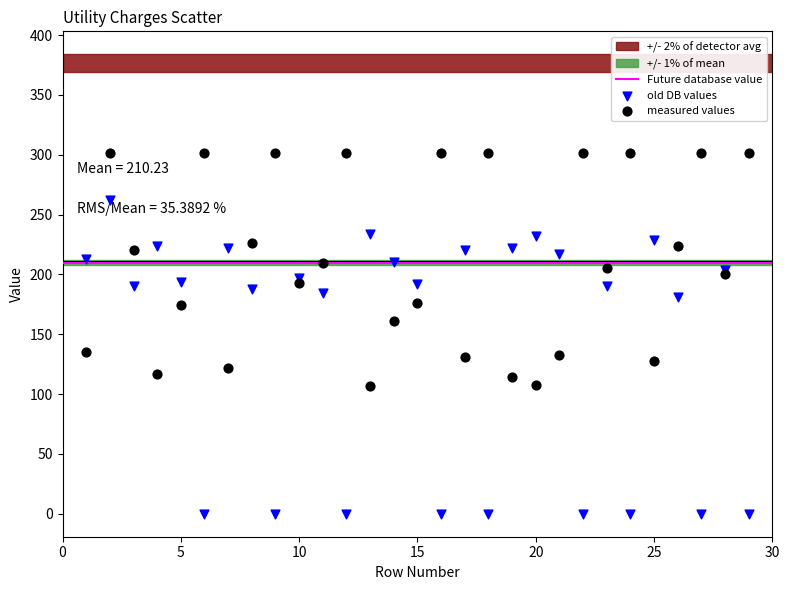

Which series reaches the minimum Y coordinate?

old DB values